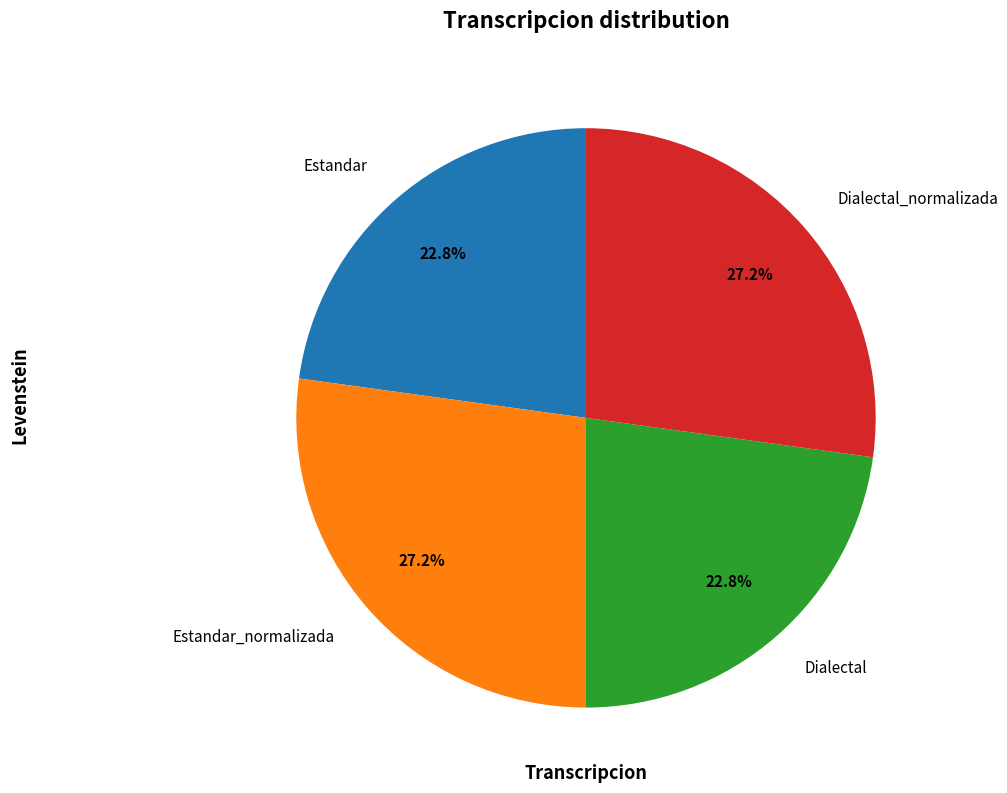

To the nearest percent, what portion does Dialectal_normalizada represent?

27%